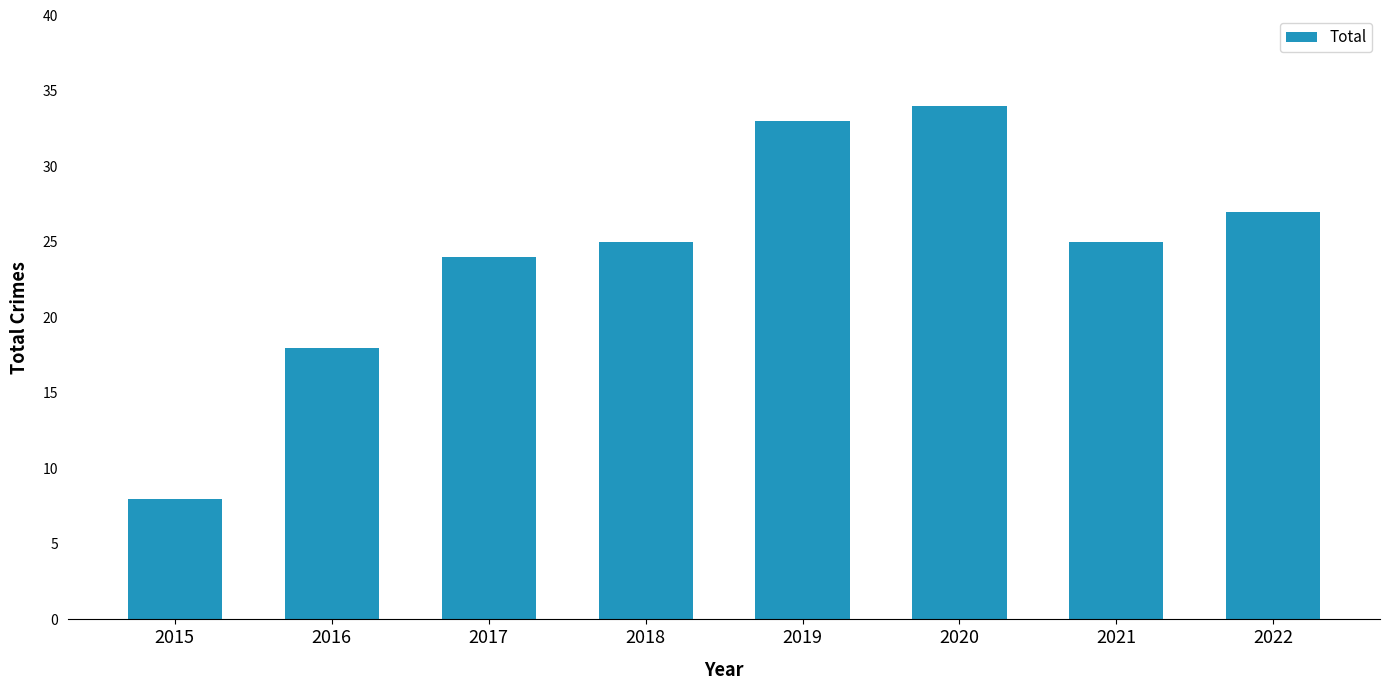

What is the ratio of the value at 2019 to the value at 2016?

1.8